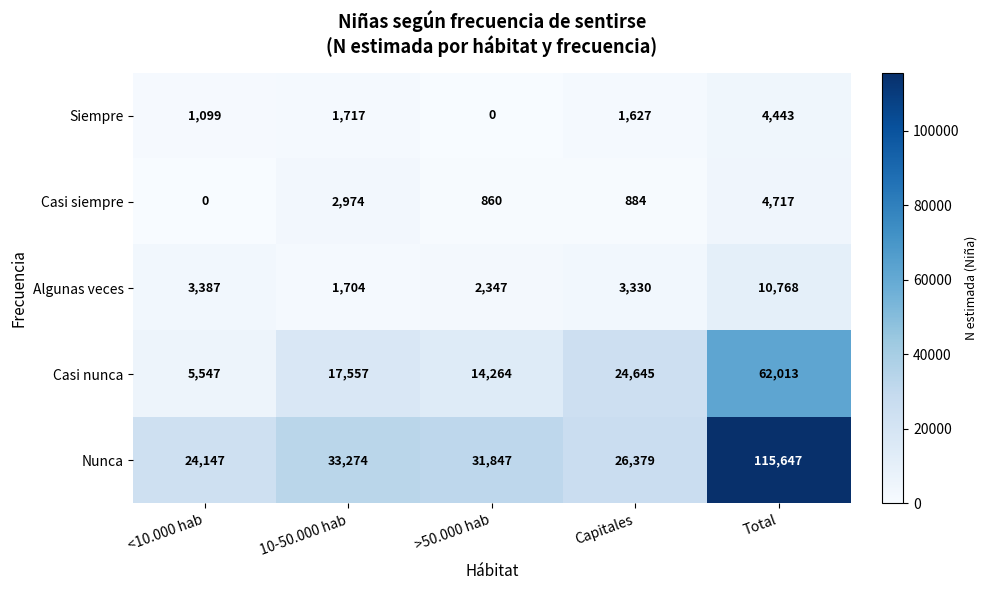

Rank the series by their maximum value, from lowest to highest.

Siempre, Casi siempre, Algunas veces, Casi nunca, Nunca